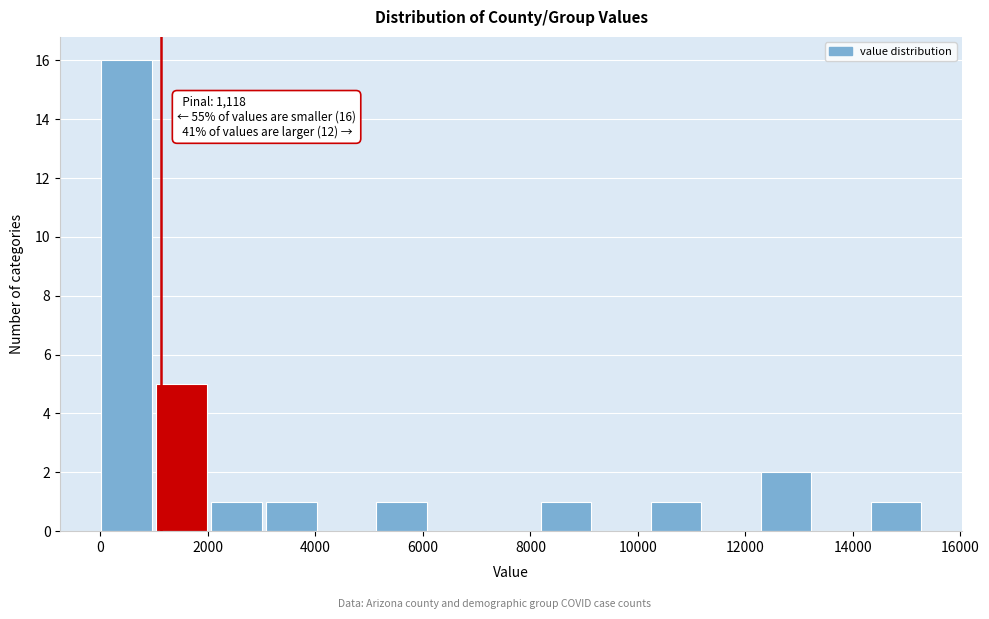

Over which range of the x-axis is the bar tallest?

0 to 1000